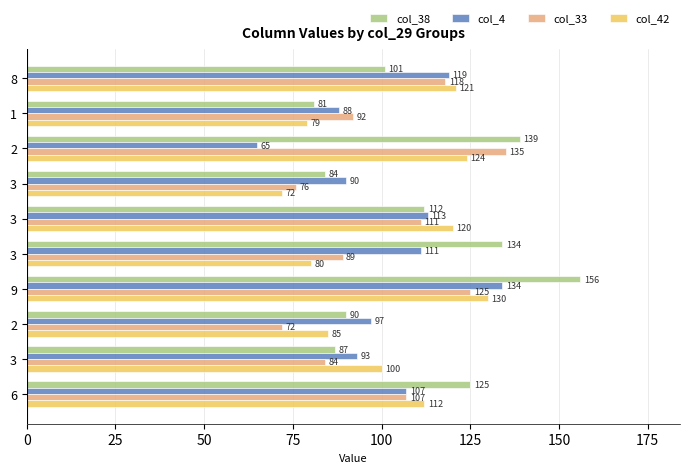

What are all the series names shown in the legend?

col_38, col_4, col_33, col_42